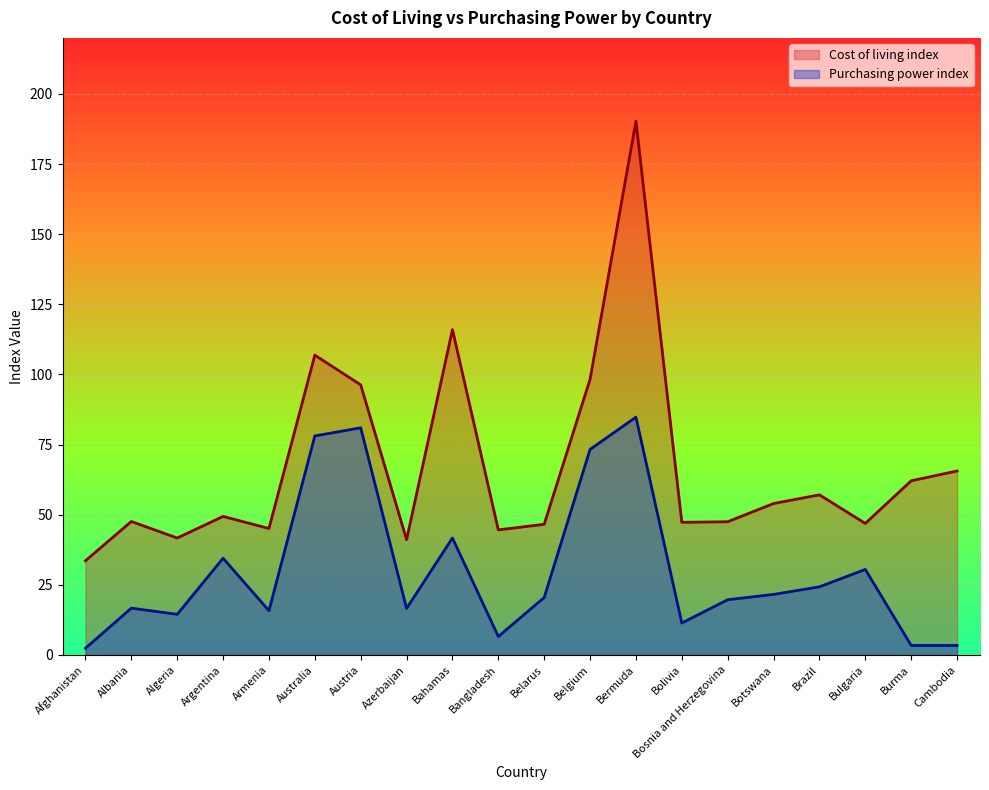

What is the maximum value shown in the chart?

190.3